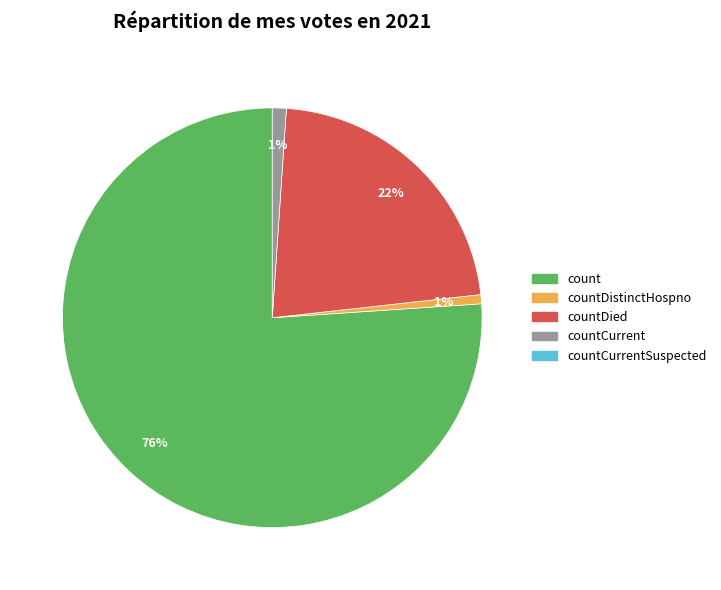

To the nearest percent, what is the average slice percentage?

25%